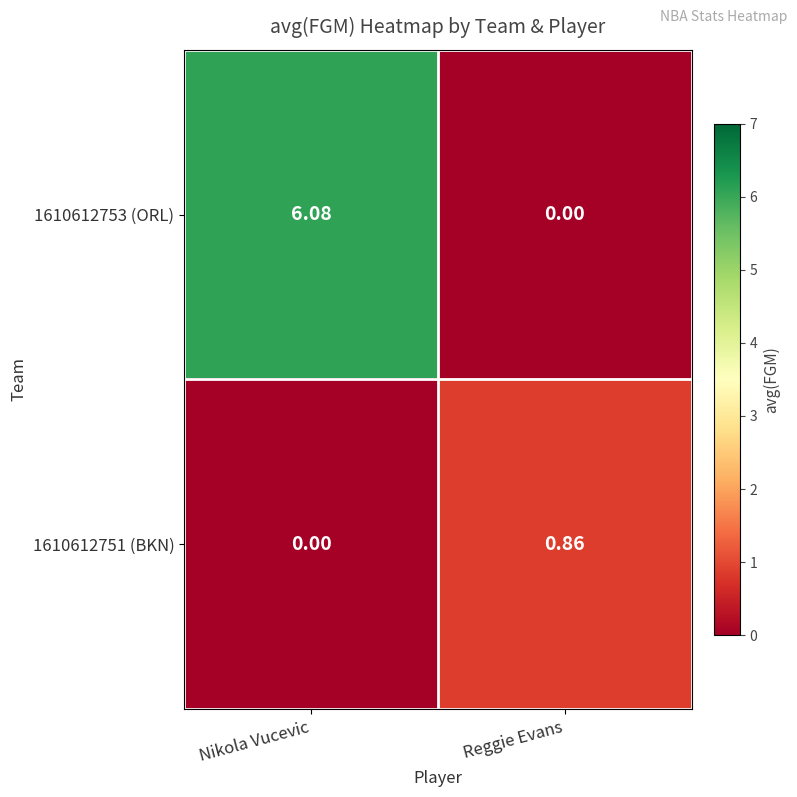

Between Nikola Vucevic and Reggie Evans, which series saw the biggest shift?

1610612753 (ORL)